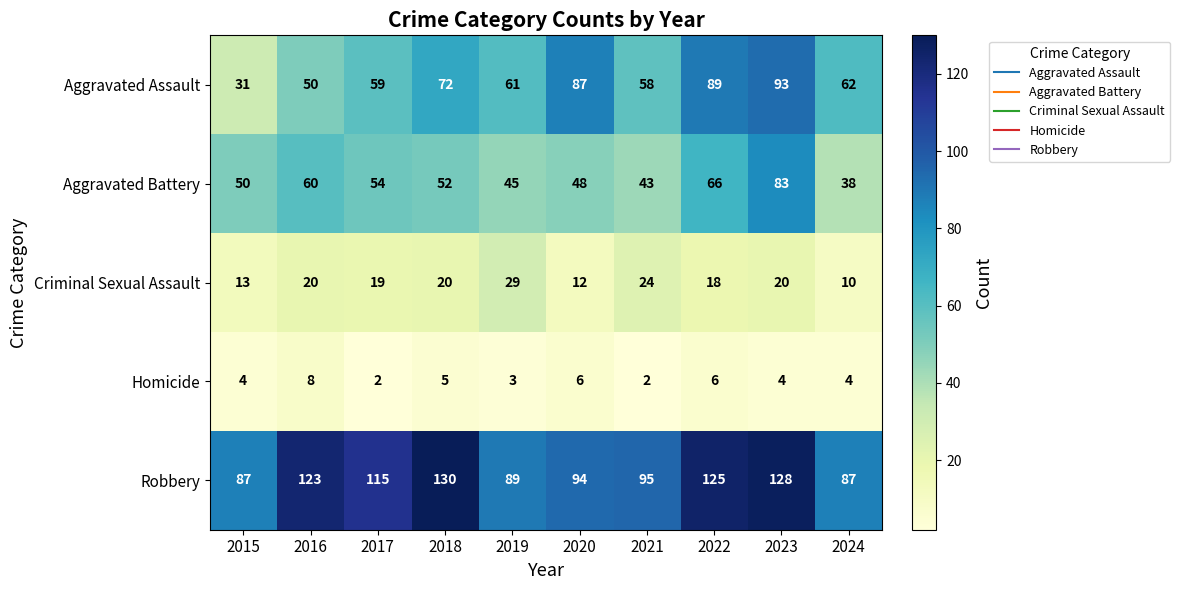

What is the total value across all series at 2020?

247